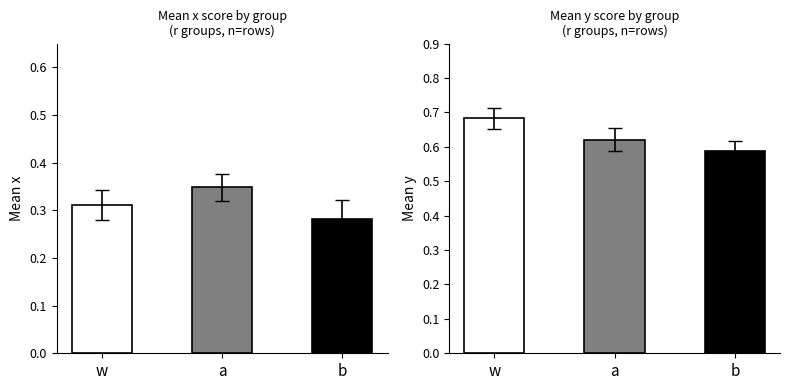

Are the bars grouped side by side (vs. stacked)?

Yes